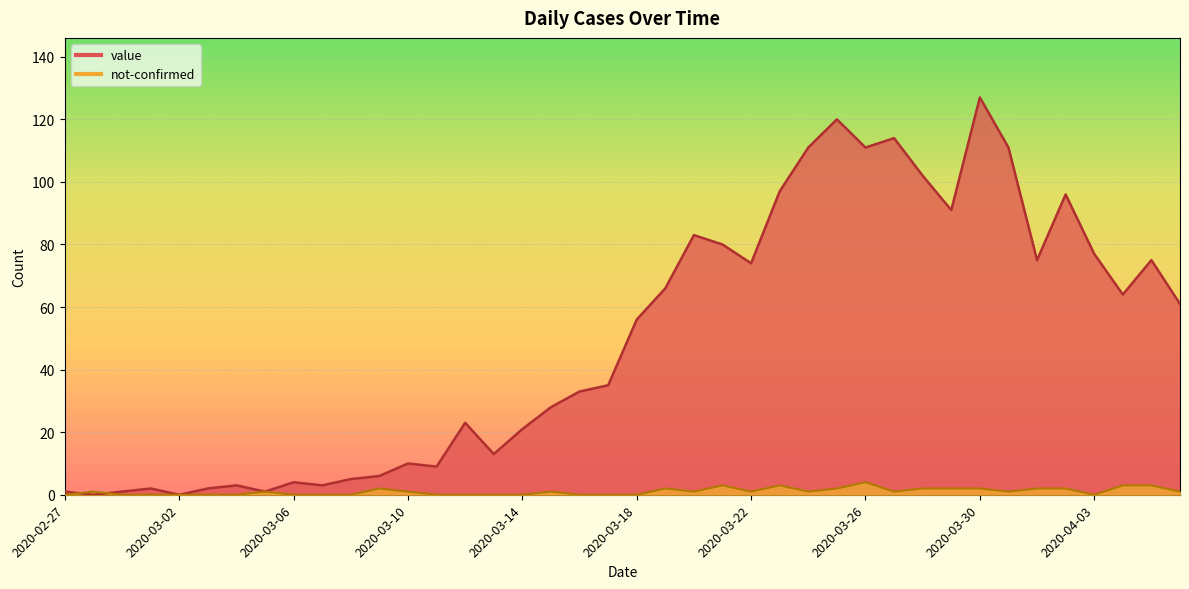

Where is the first local minimum for not-confirmed?

2020-03-20